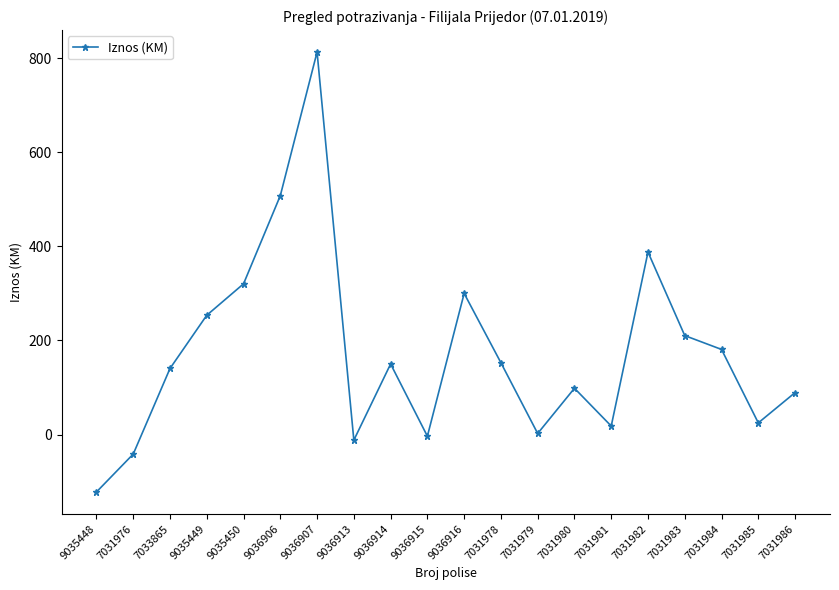

Does the chart display data point markers on the line(s)?

Yes